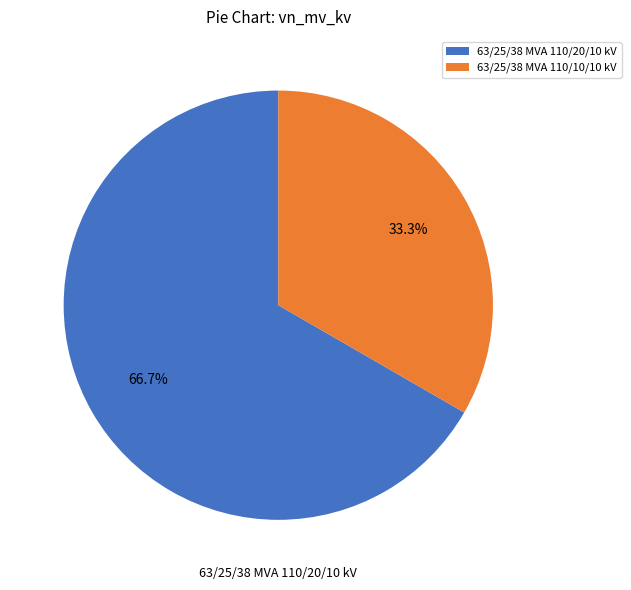

What is the majority slice?

63/25/38 MVA 110/20/10 kV